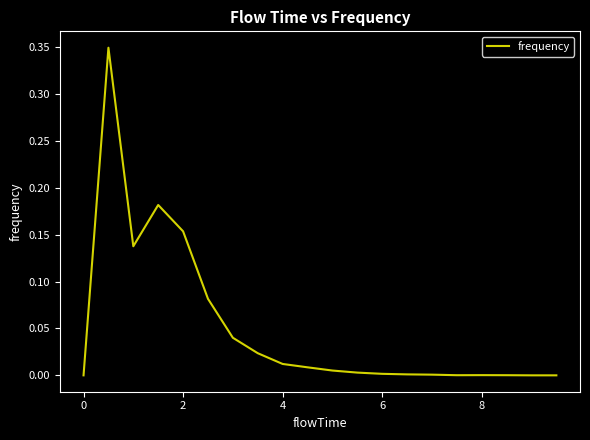

How many points are higher than both their immediate neighbors (excluding endpoints)?

3